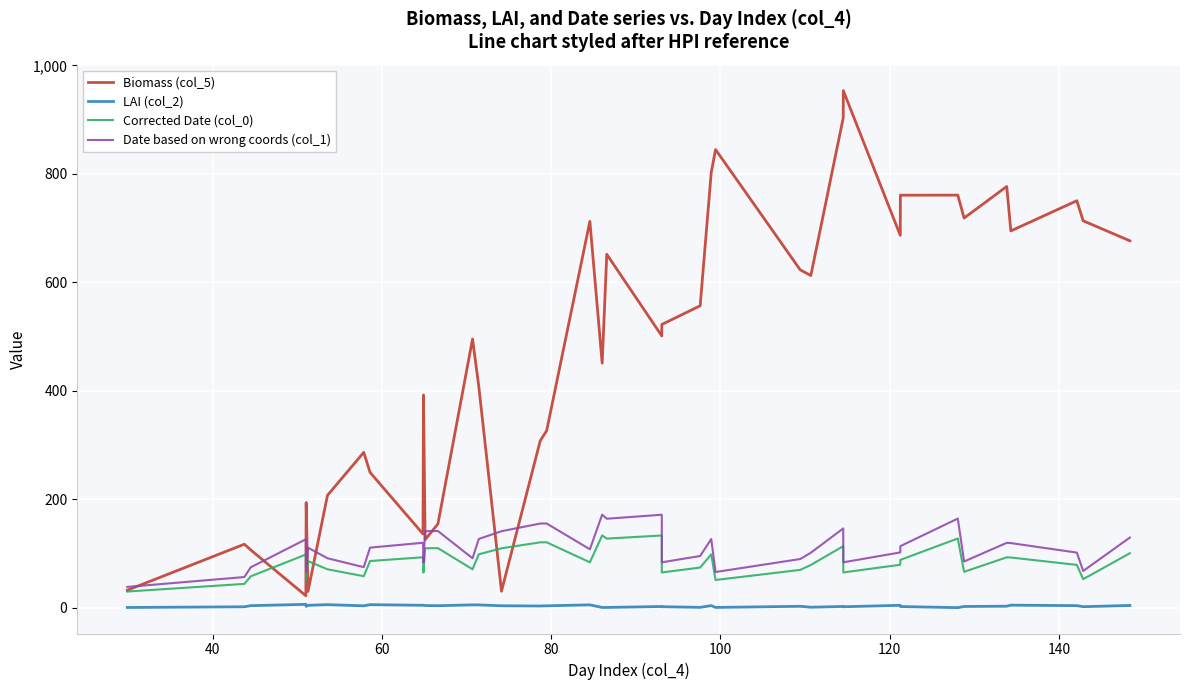

What is the greatest value displayed?

953.6